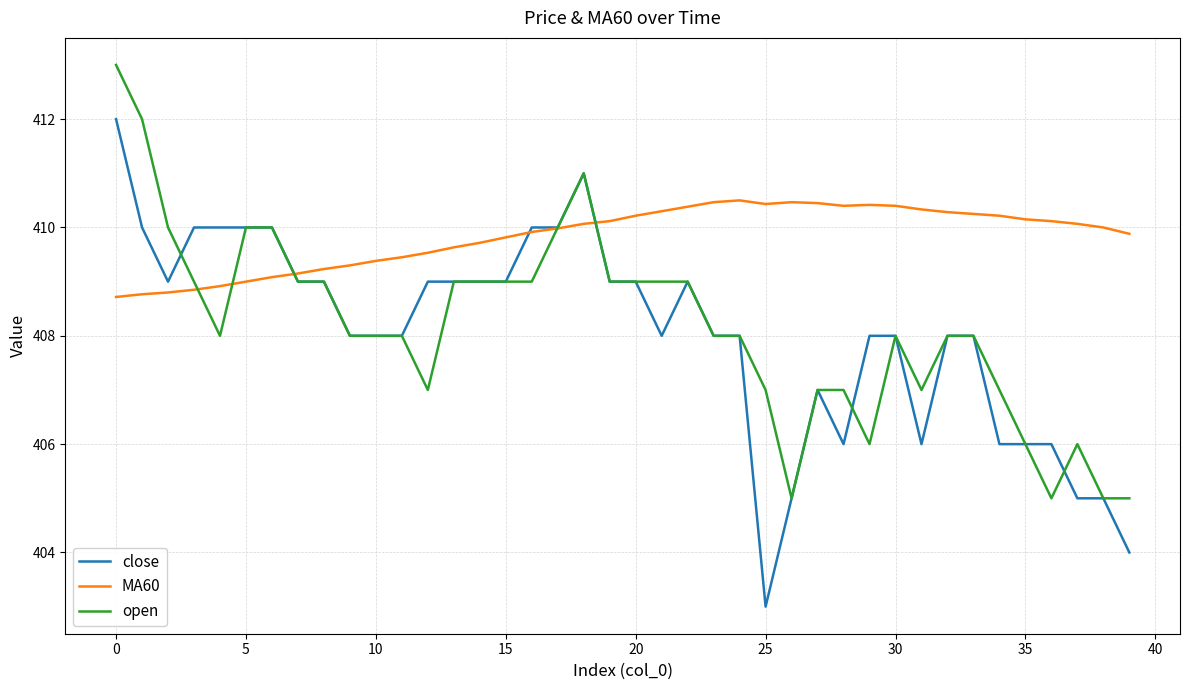

What is the sum of all open values?

16327.0